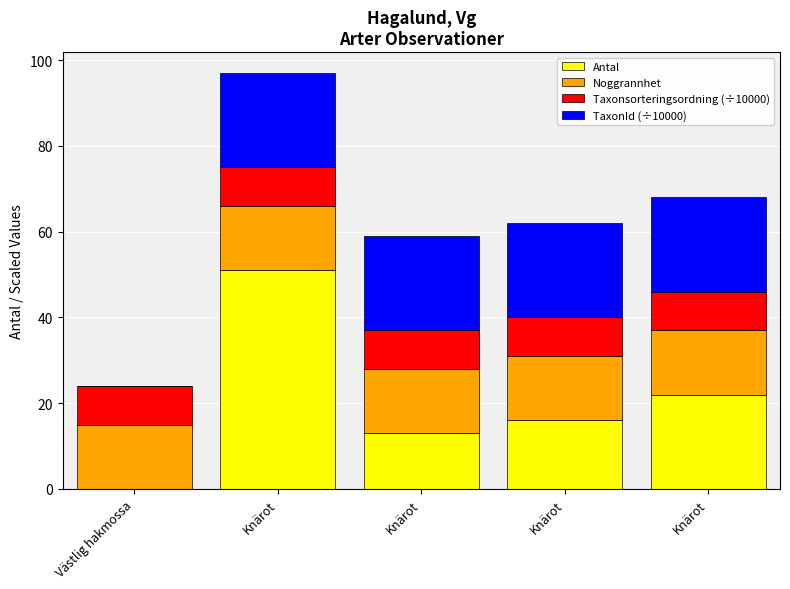

Between Knärot and Knärot, which is larger?

Knärot